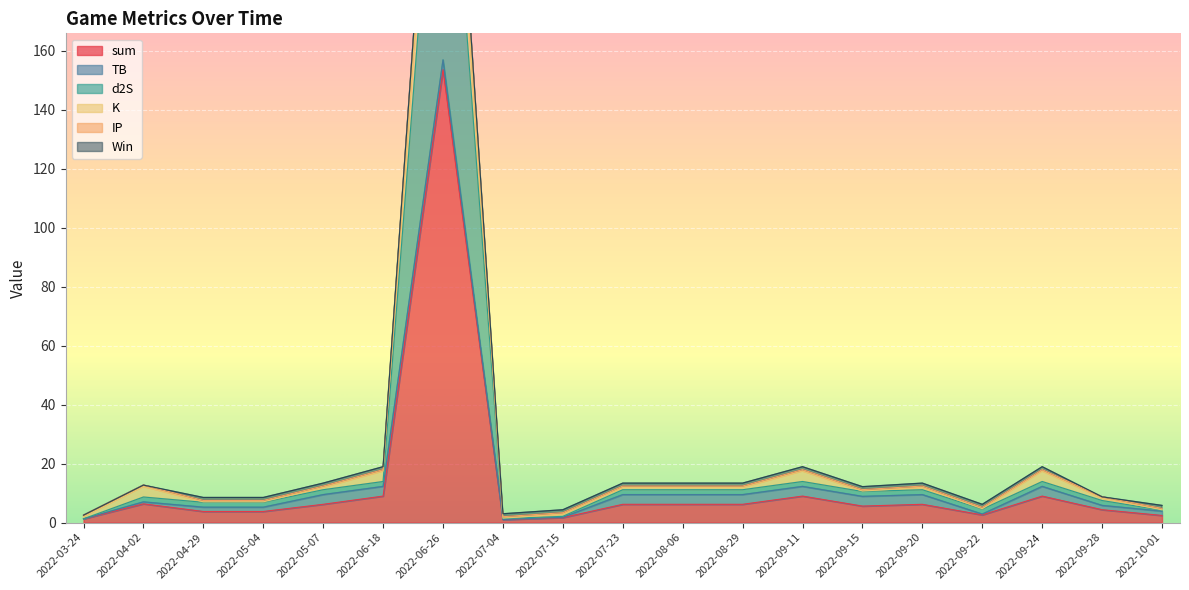

True or false: sum has a value of 3.8 at 2022-05-04.

True